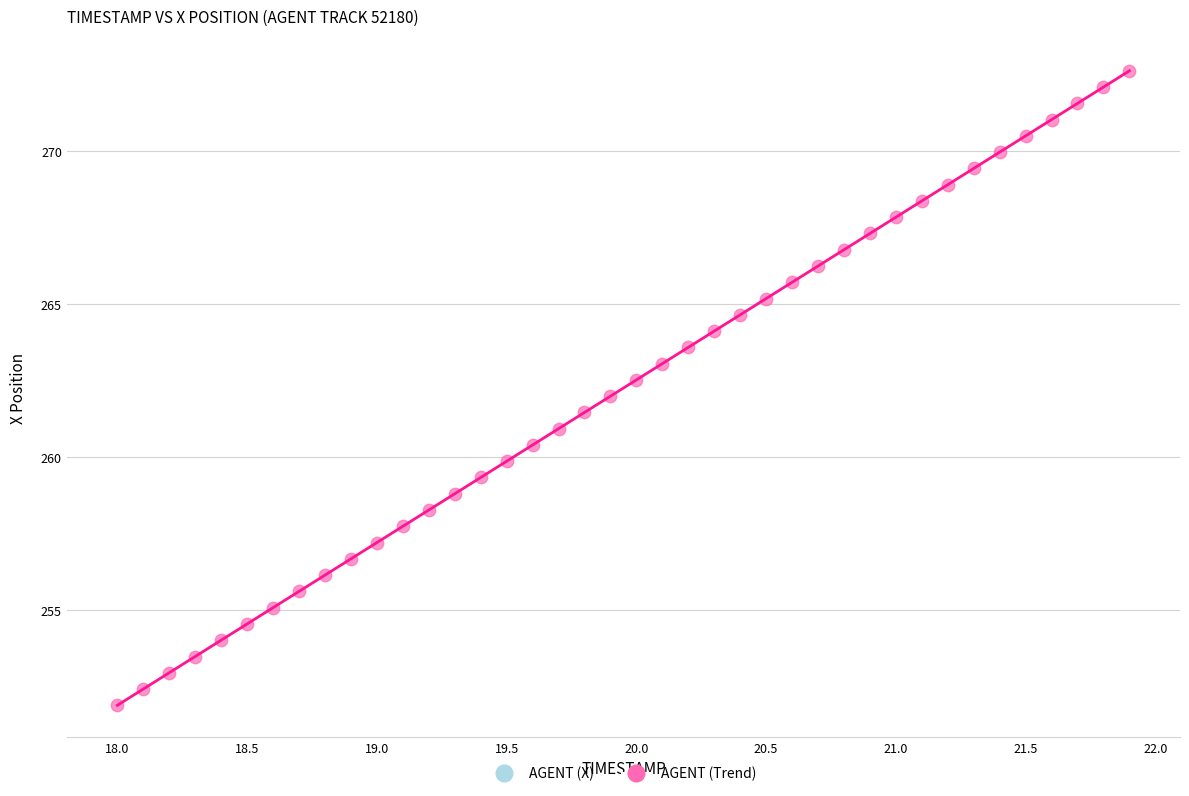

What is the range of Y values (max minus min)?

20.7